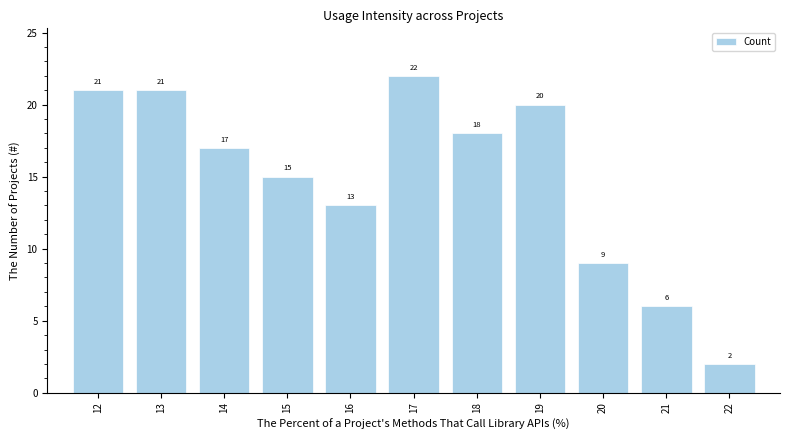

Which label corresponds to the smallest value in the chart?

22